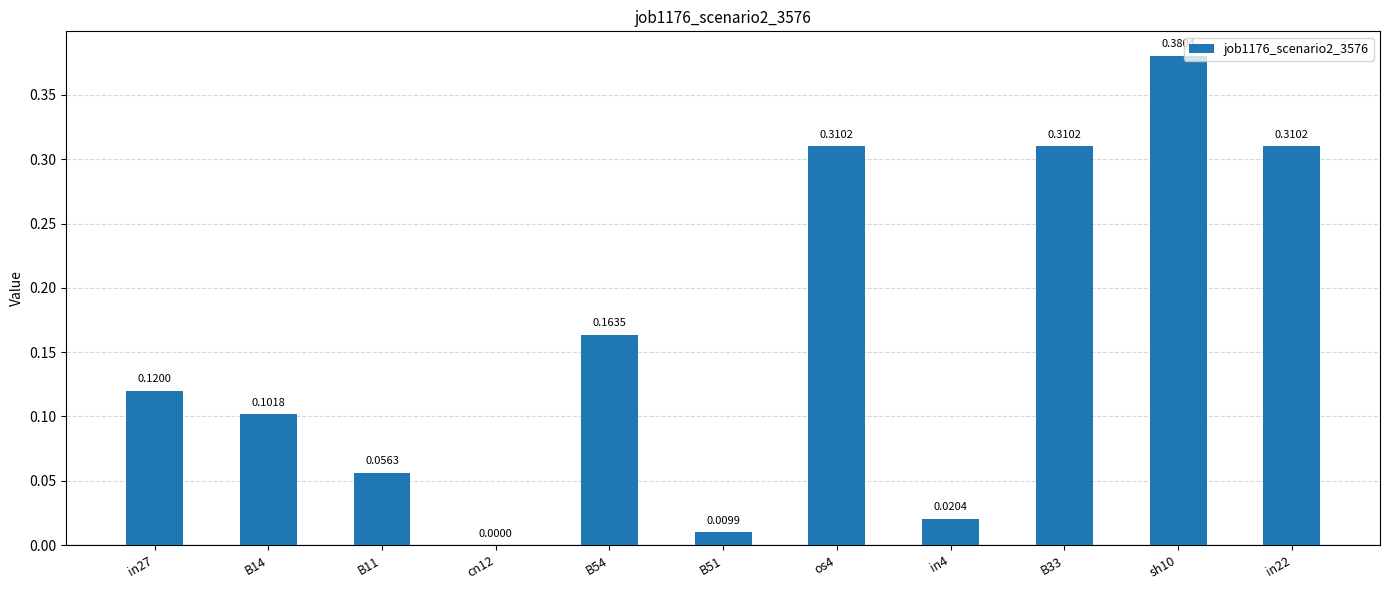

Between B11 and B33, which is larger?

B33